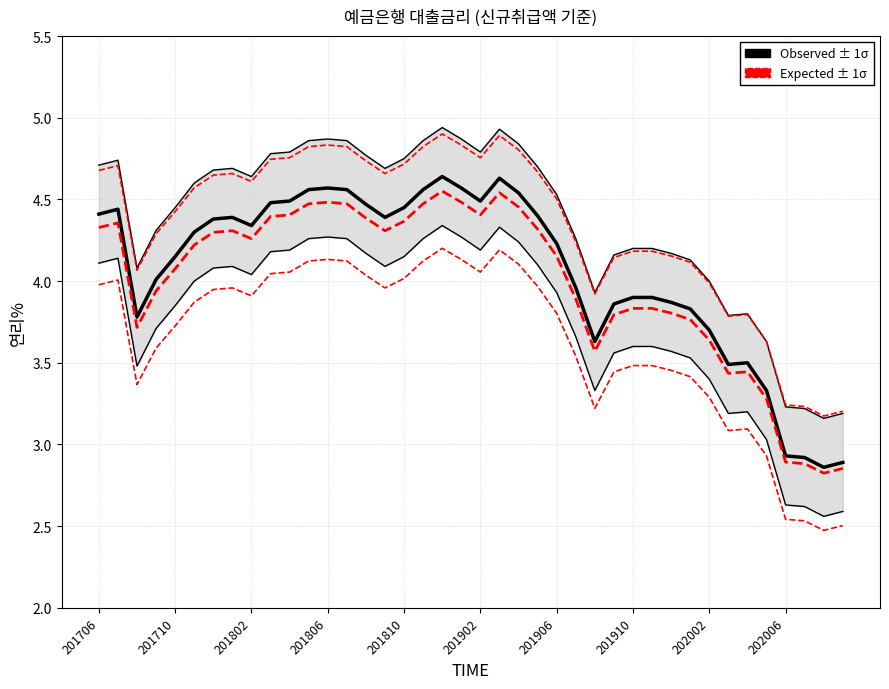

True or false: 일반신용대출 2) (Expected) and 일반신용대출 2) (Observed) cross at least once.

False